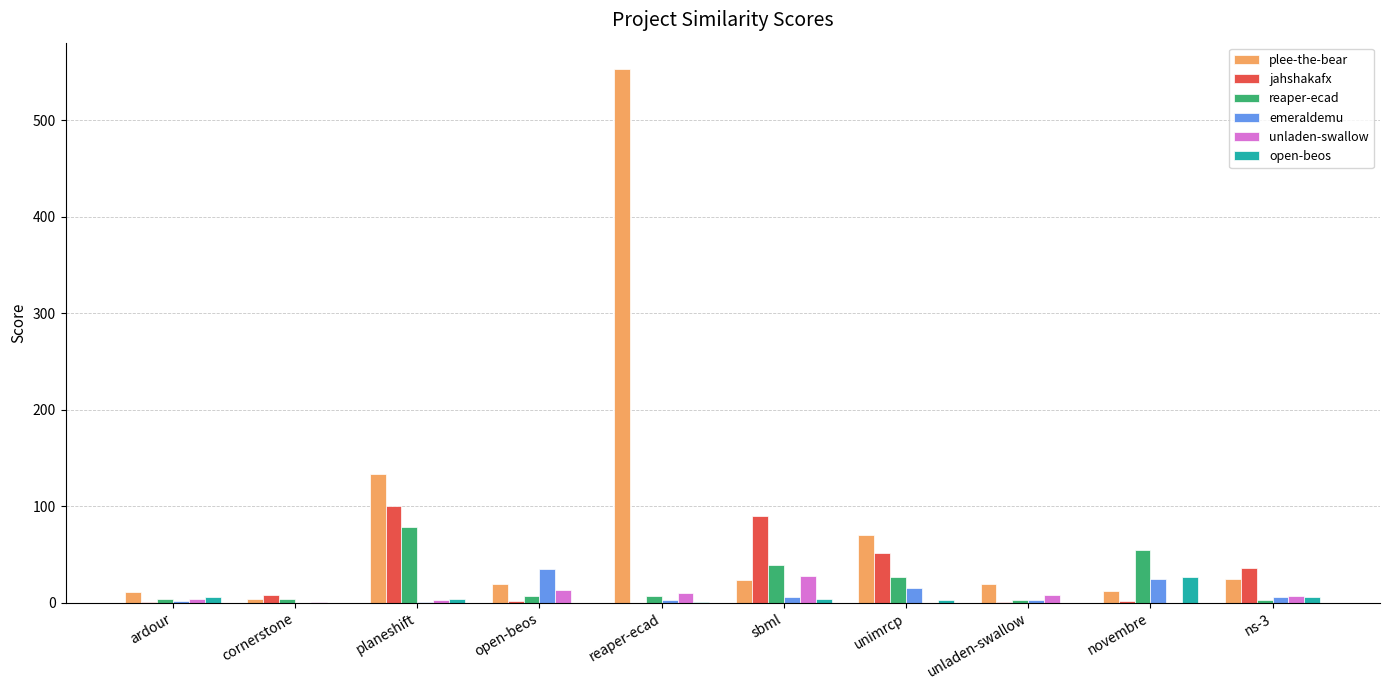

At which category is the sum across all series the highest?

reaper-ecad